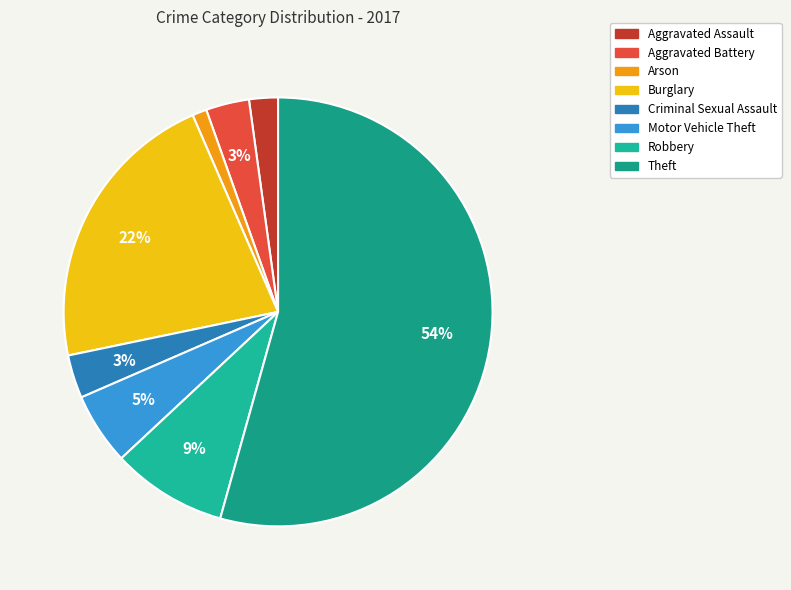

The Motor Vehicle Theft slice represents 5% of the pie. True or false?

True